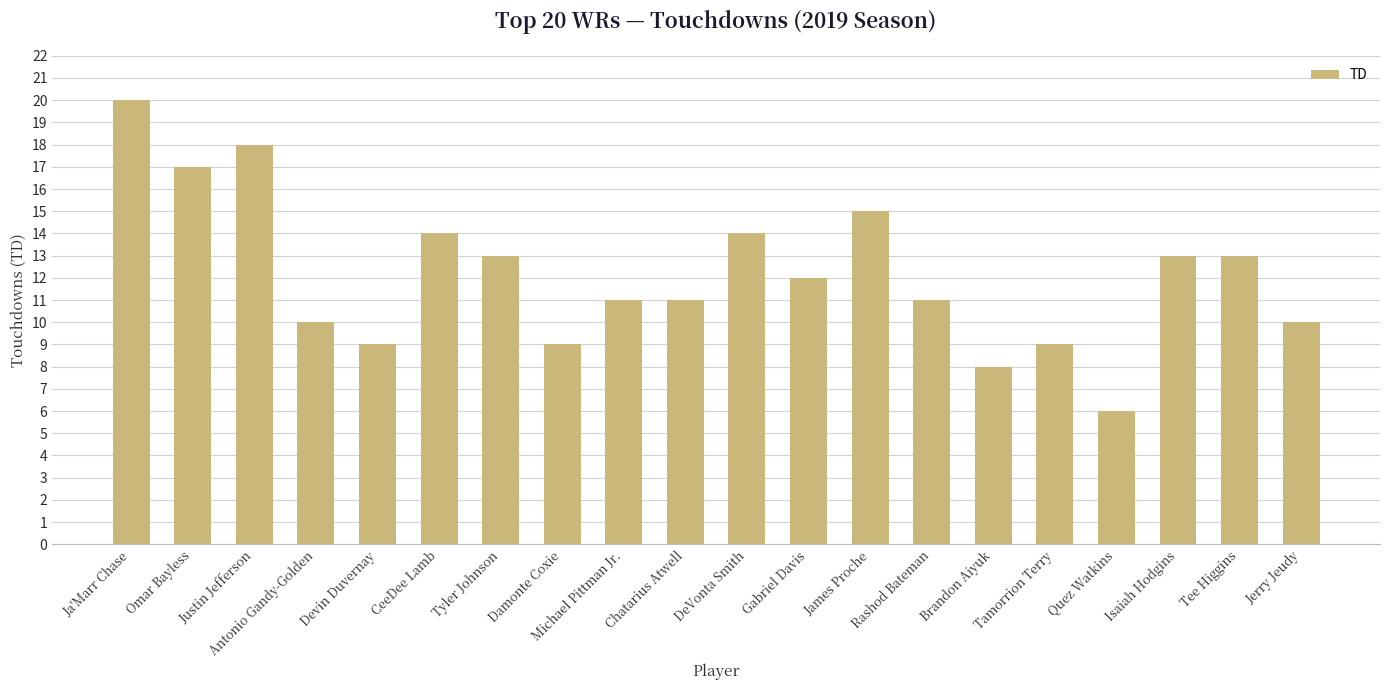

Are the bars horizontal?

No